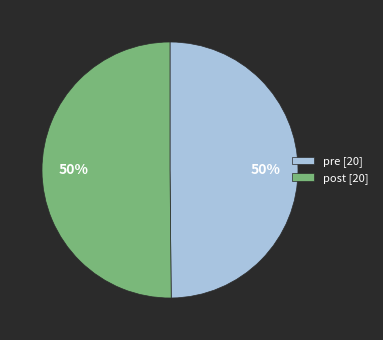

What is the ratio of the value at pre [20] to the value at post [20]?

1.0